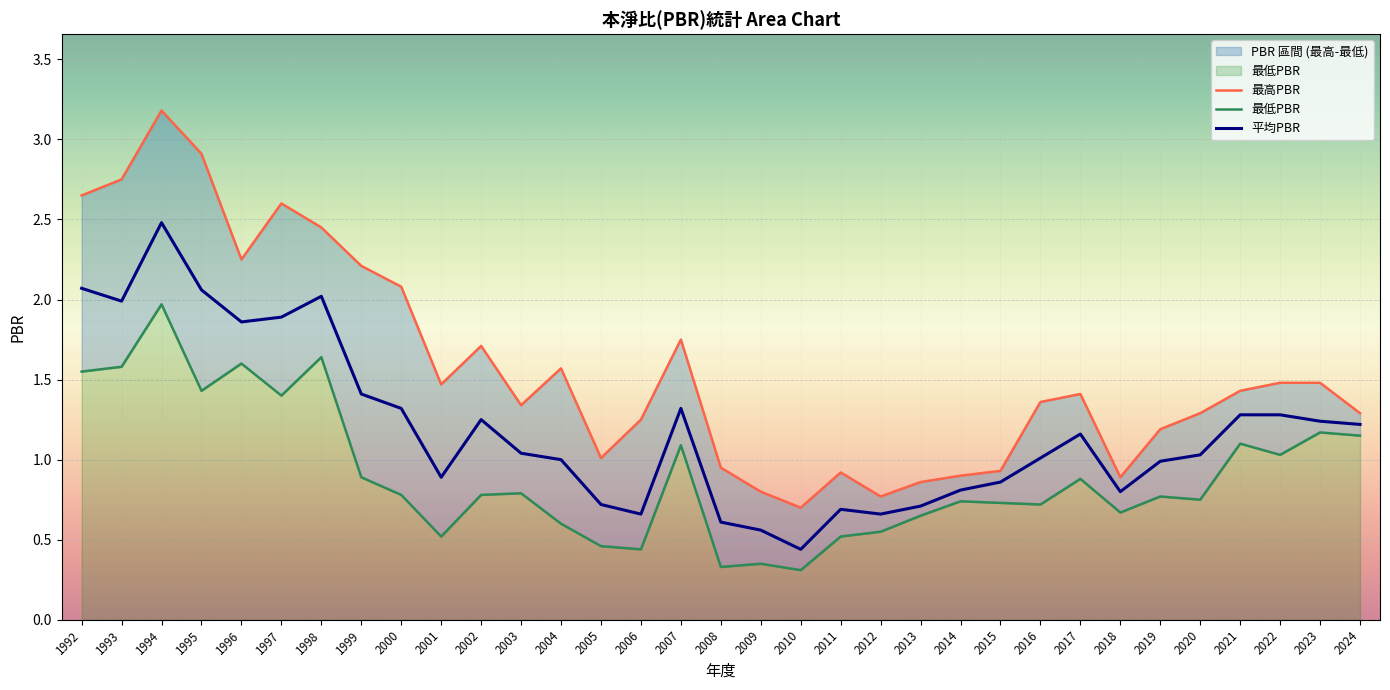

Which has a higher value, 2002 or 2008?

2002